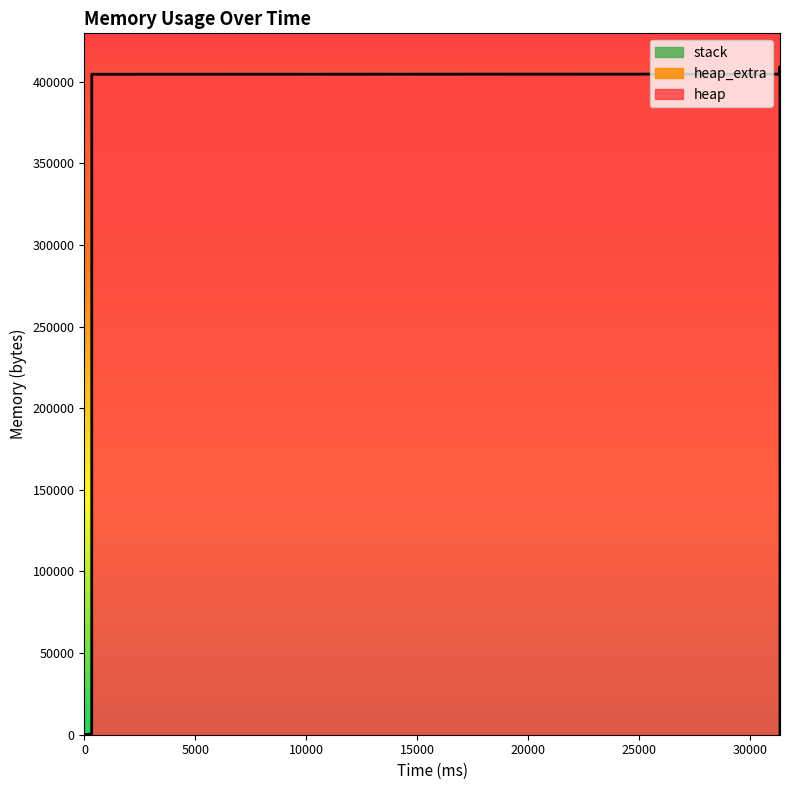

What is the value of the heap_extra point at the 8th from the left?

68